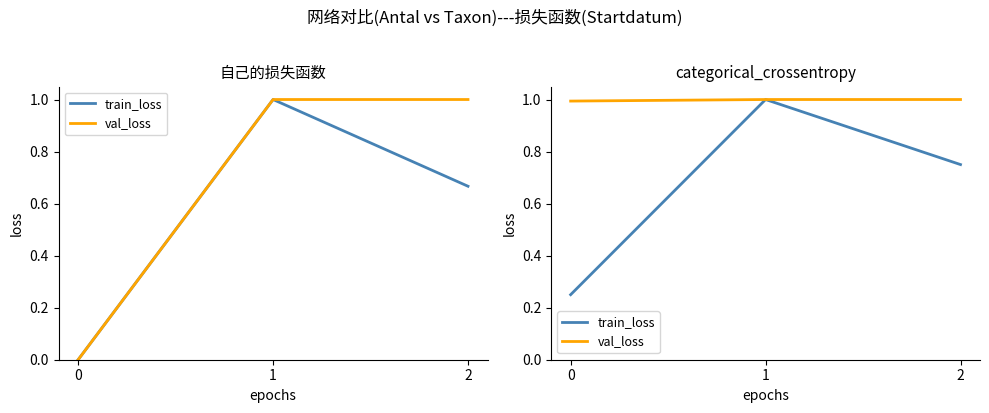

Reading right to left, transcribe all the data shown in this chart.

train_loss: 2=0.8	1=1.0	0=0.2
val_loss: 2=1.0	1=1.0	0=1.0